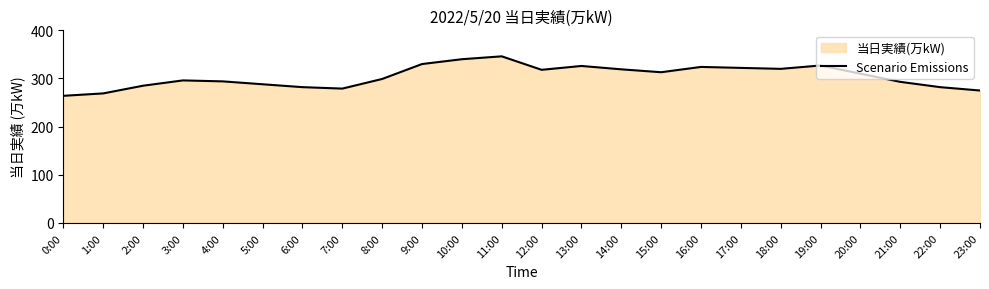

What is the greatest value displayed?

346